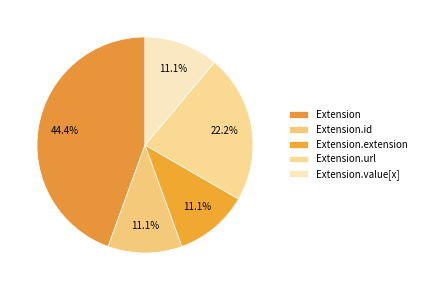

Which has a higher value, Extension.id or Extension.url?

Extension.url